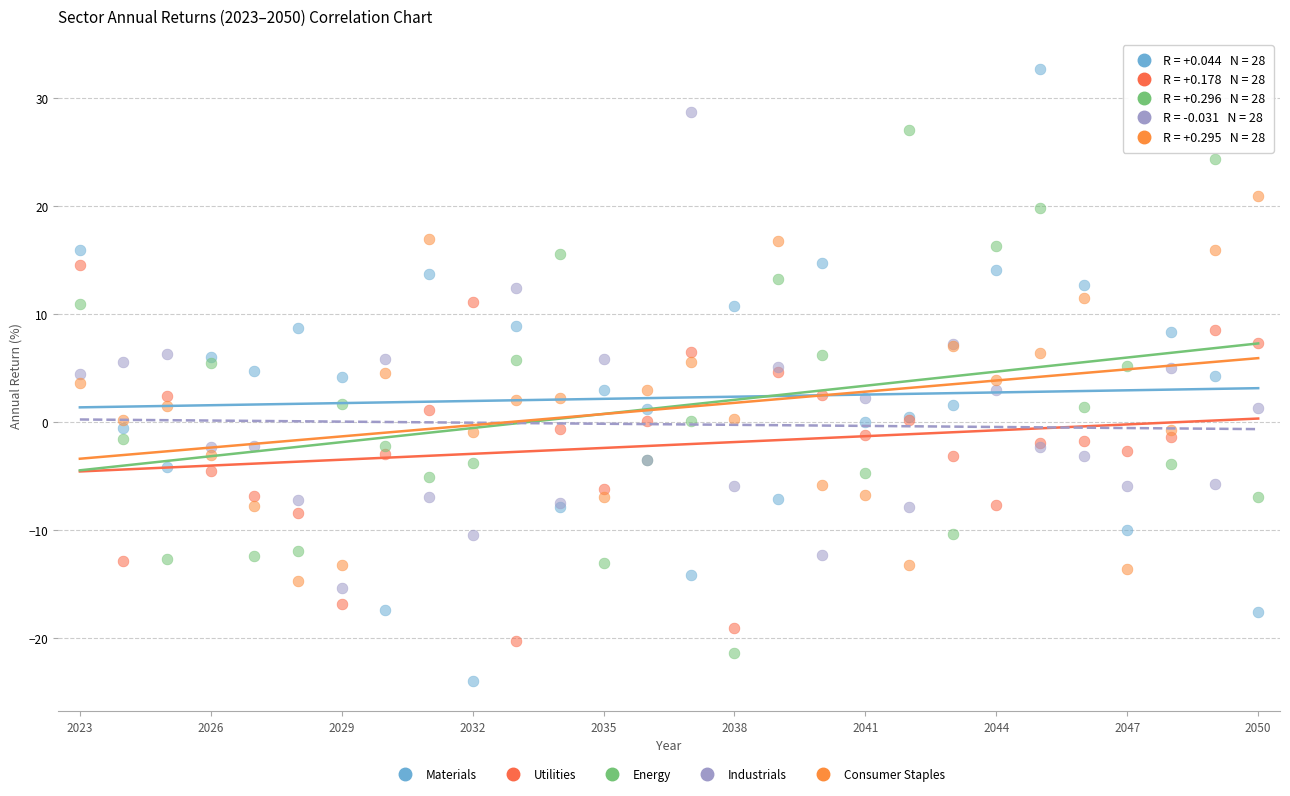

Which series reaches the maximum Y coordinate?

Materials